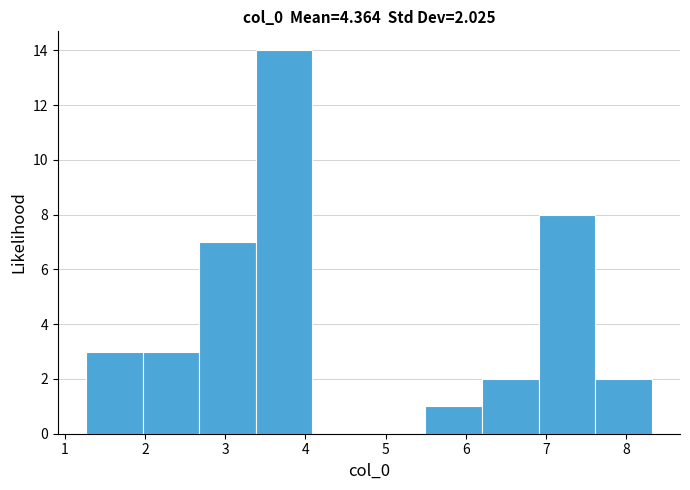

Over which range of the x-axis is the bar tallest?

3.4 to 4.1